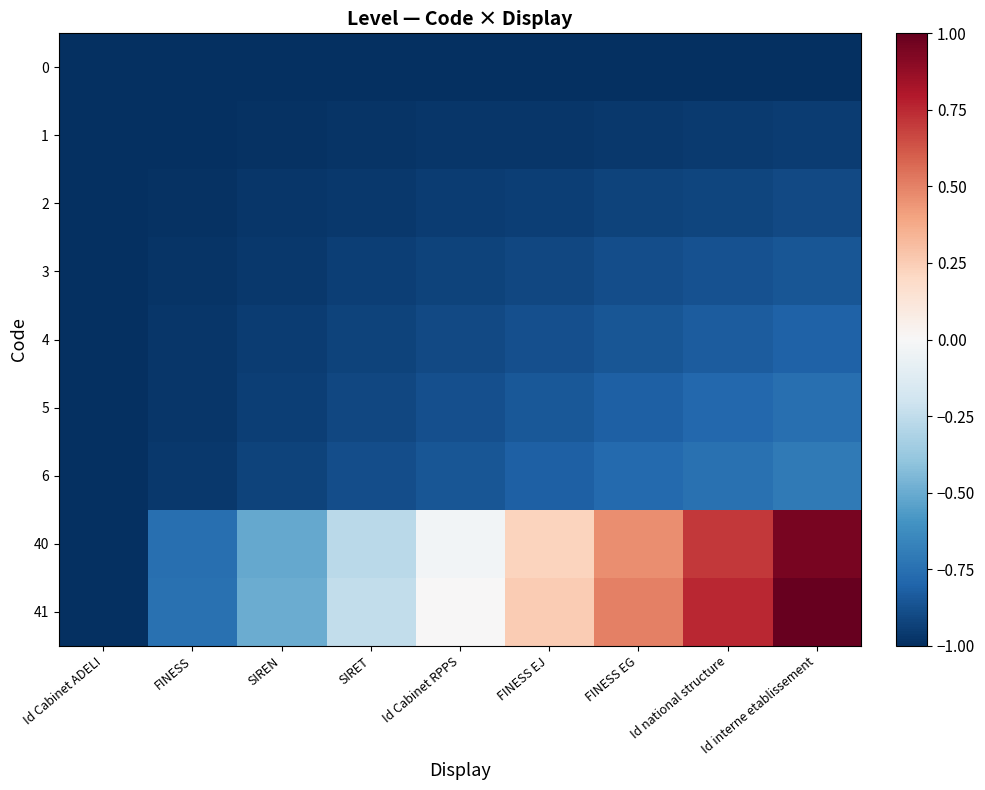

Which series changed the most between Id Cabinet RPPS and FINESS EG?

41